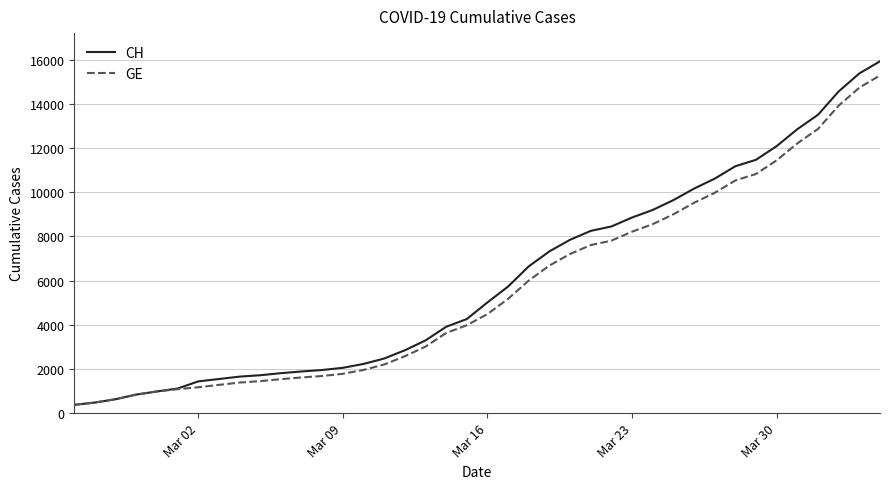

Which series has the largest range (max minus min)?

CH